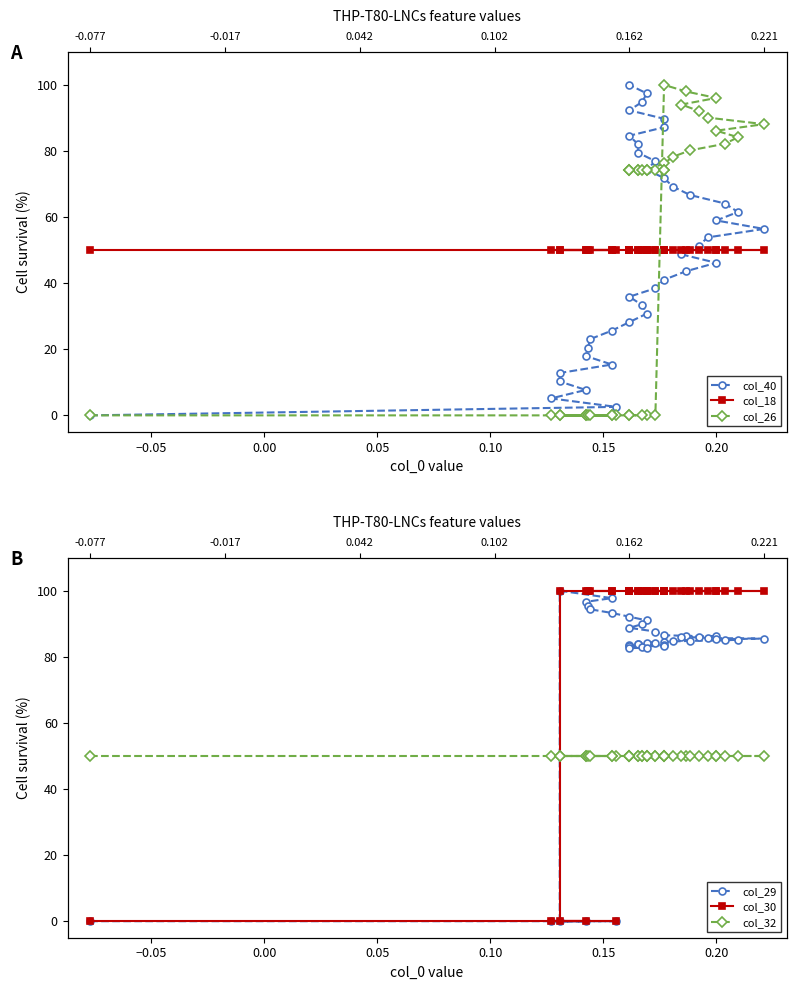

At which label does col_30 reach its peak?

0.15